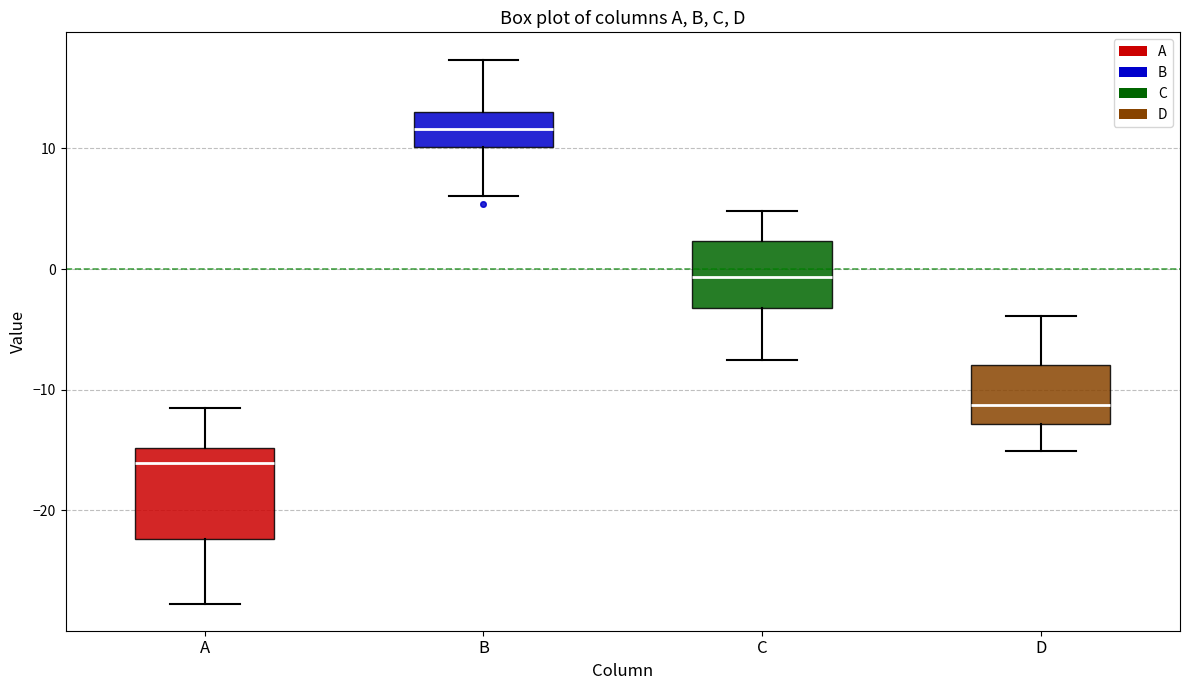

Which box is the tallest, from its lower edge to its upper edge?

A